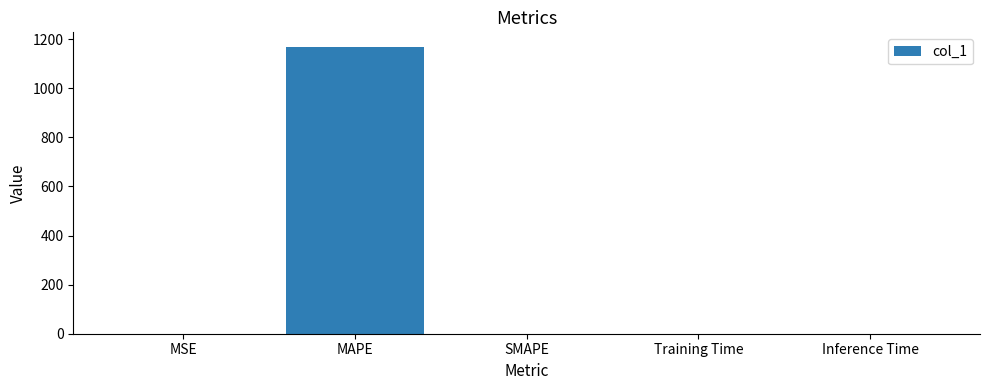

True or false: the data shows 1673.6 at MAPE.

False